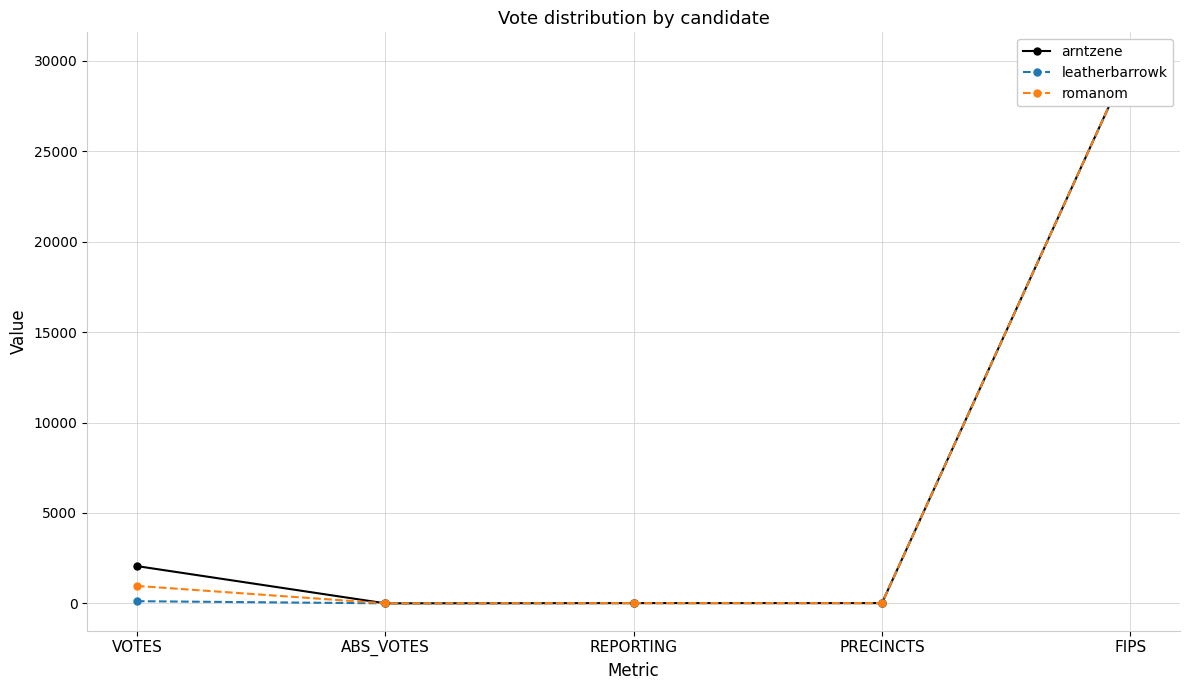

Where is romanom nearest to the value 15038?

VOTES